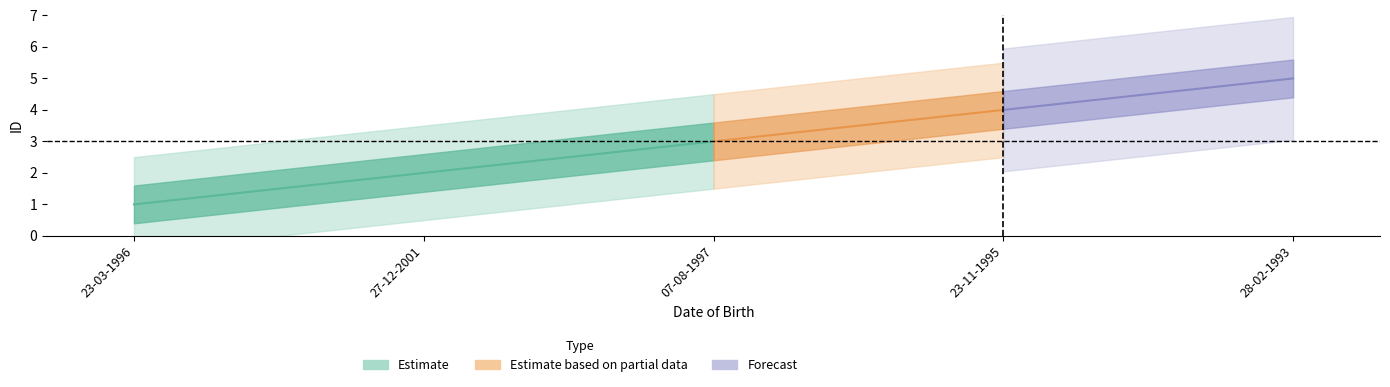

What is the difference between the second highest and second lowest values?

2